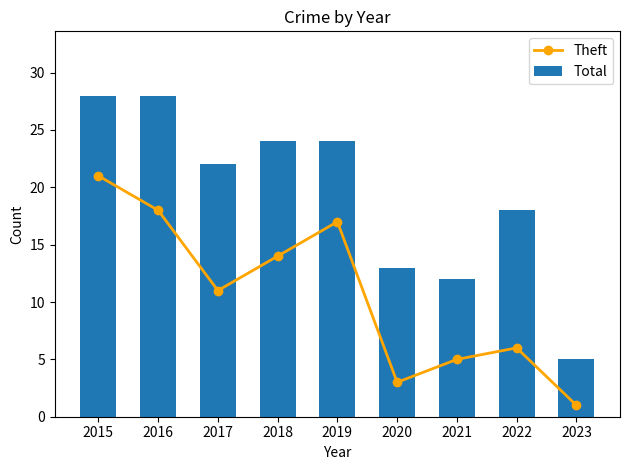

Are the bars horizontal?

No